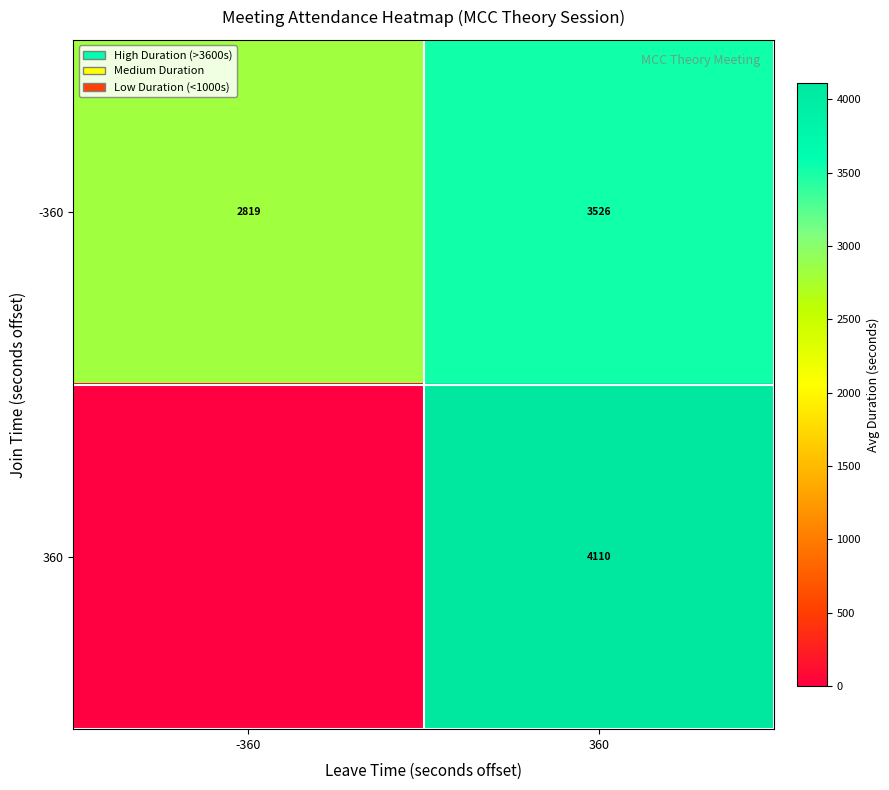

What is the total value across all series at -360?

2819.0